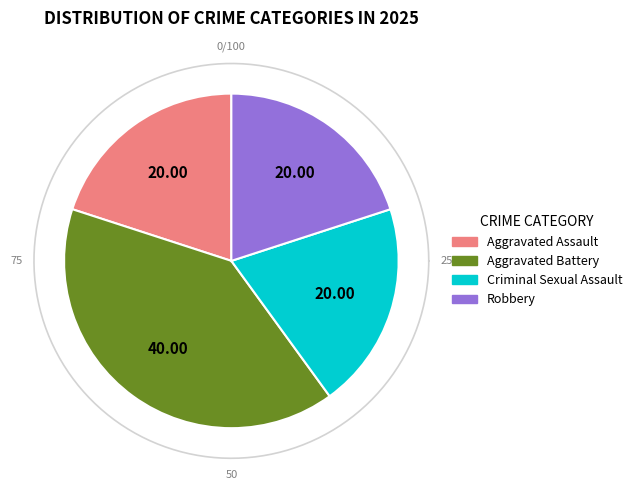

The Aggravated Assault slice represents 26% of the pie. True or false?

False